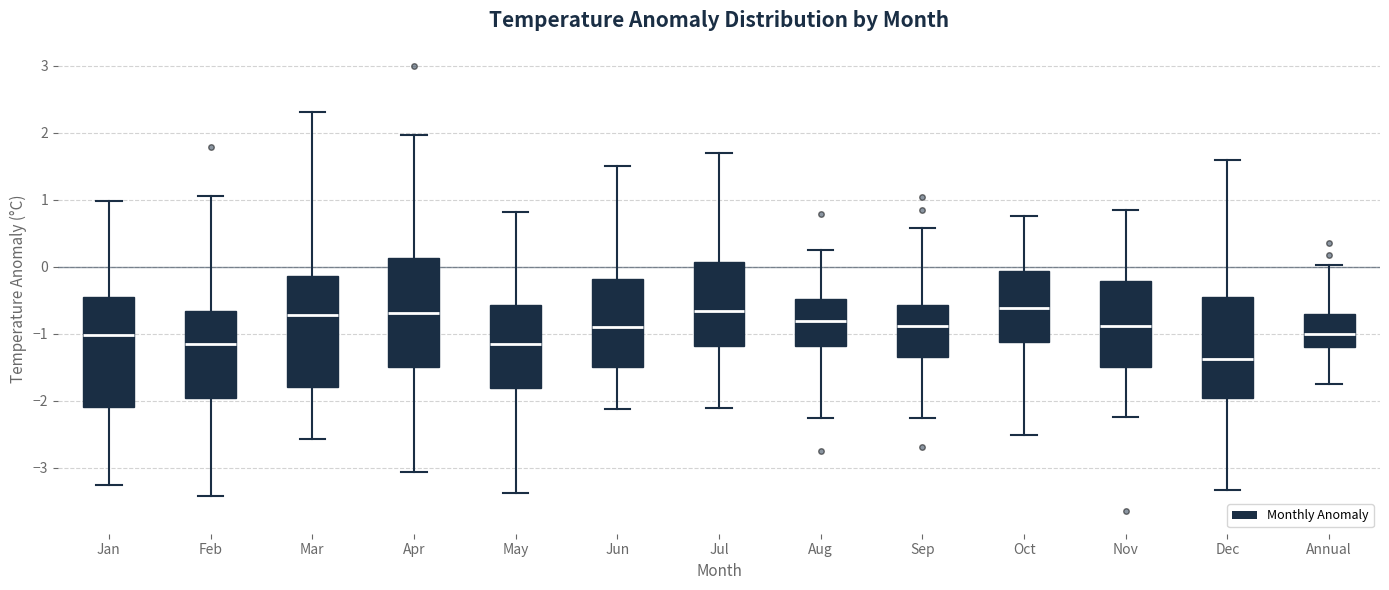

Reading left to right, transcribe this box plot: for each box, give where its median line is, the range the box spans, and where its two whiskers end, as read against the y-axis. The values are not printed on the chart, so give them approximately, as read against the axis.

Jan: median -1.0, box -2.1 to -0.5, whiskers -3.3 to 1.0
Feb: median -1.2, box -2.0 to -0.7, whiskers -3.4 to 1.1
Mar: median -0.7, box -1.8 to -0.1, whiskers -2.6 to 2.3
Apr: median -0.7, box -1.5 to 0.1, whiskers -3.1 to 2.0
May: median -1.1, box -1.8 to -0.6, whiskers -3.4 to 0.8
Jun: median -0.9, box -1.5 to -0.2, whiskers -2.1 to 1.5
Jul: median -0.7, box -1.2 to 0.1, whiskers -2.1 to 1.7
Aug: median -0.8, box -1.2 to -0.5, whiskers -2.3 to 0.2
Sep: median -0.9, box -1.3 to -0.6, whiskers -2.3 to 0.6
Oct: median -0.6, box -1.1 to -0.1, whiskers -2.5 to 0.8
Nov: median -0.9, box -1.5 to -0.2, whiskers -2.2 to 0.9
Dec: median -1.4, box -2.0 to -0.4, whiskers -3.3 to 1.6
Annual: median -1.0, box -1.2 to -0.7, whiskers -1.7 to 0.0